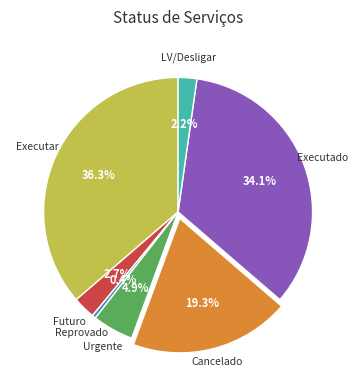

Combined, do Futuro and Executado account for over 50%?

No